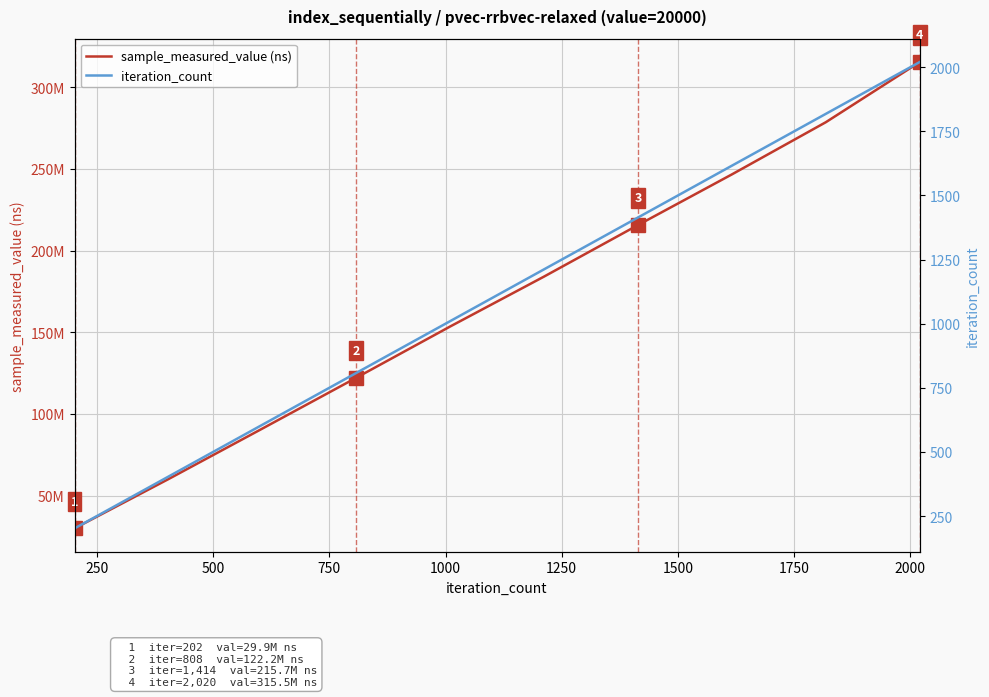

What are all the series names shown in the legend?

sample_measured_value (ns), iteration_count